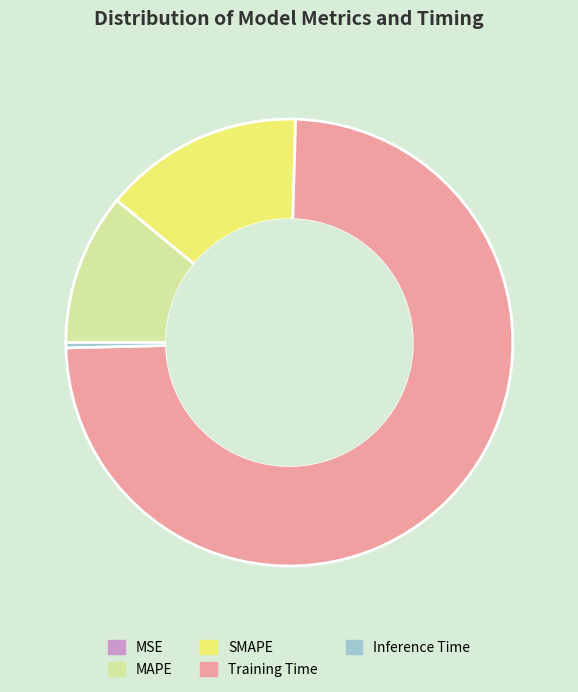

Which category has the biggest portion of the pie?

Training Time